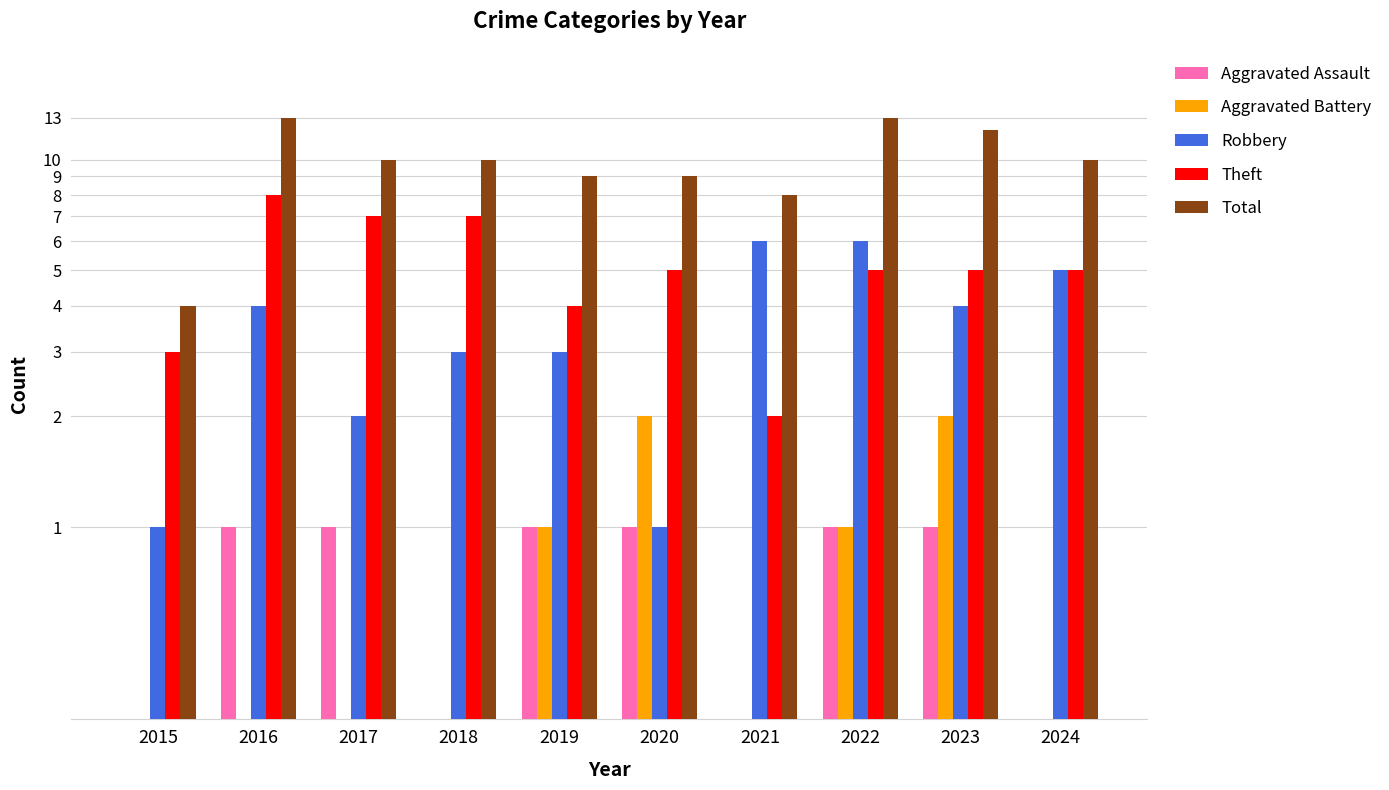

What is the approximate value of Robbery at 2019?

3.0